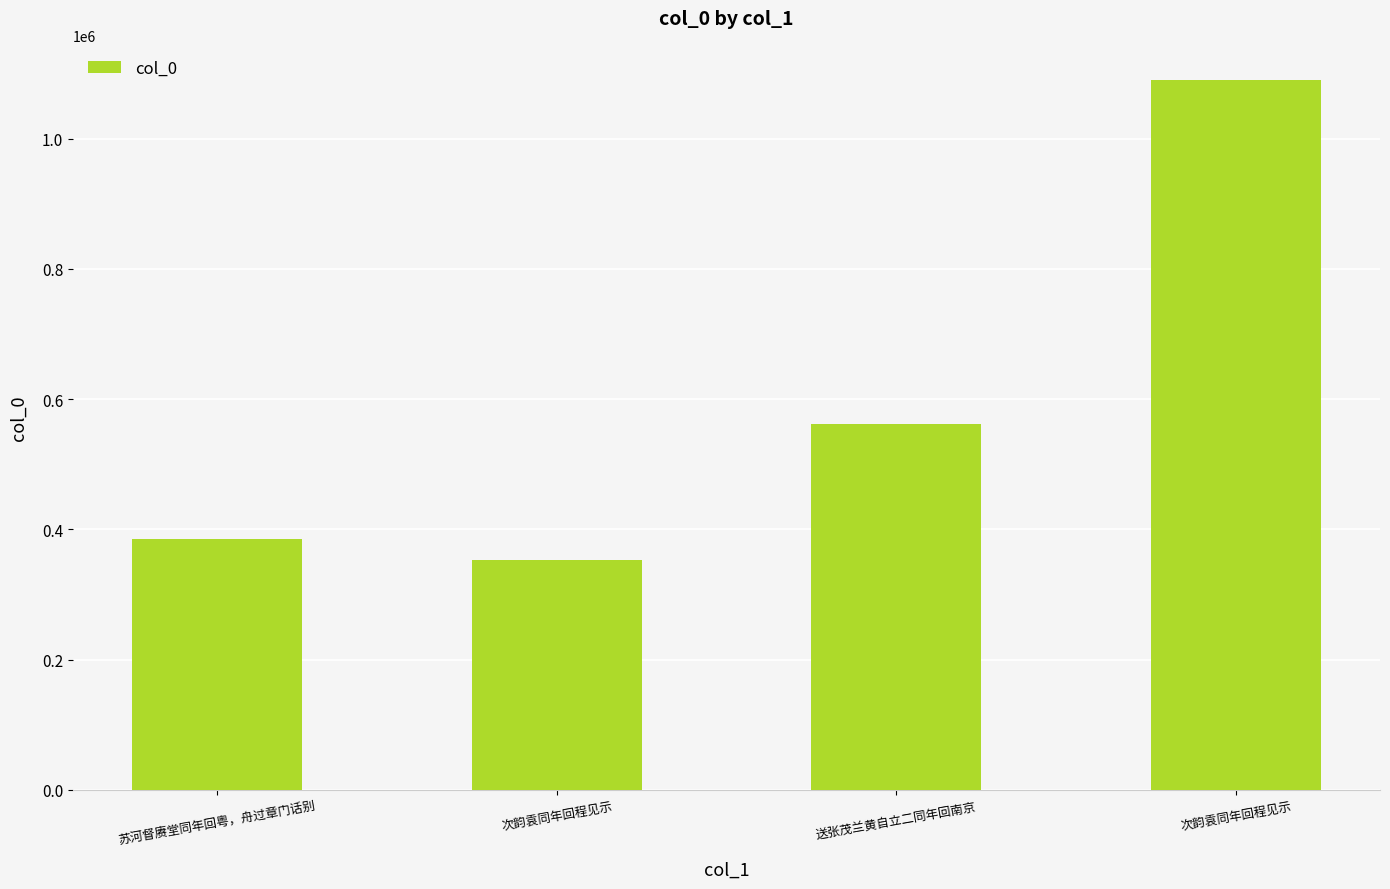

Does the chart contain any negative values?

No